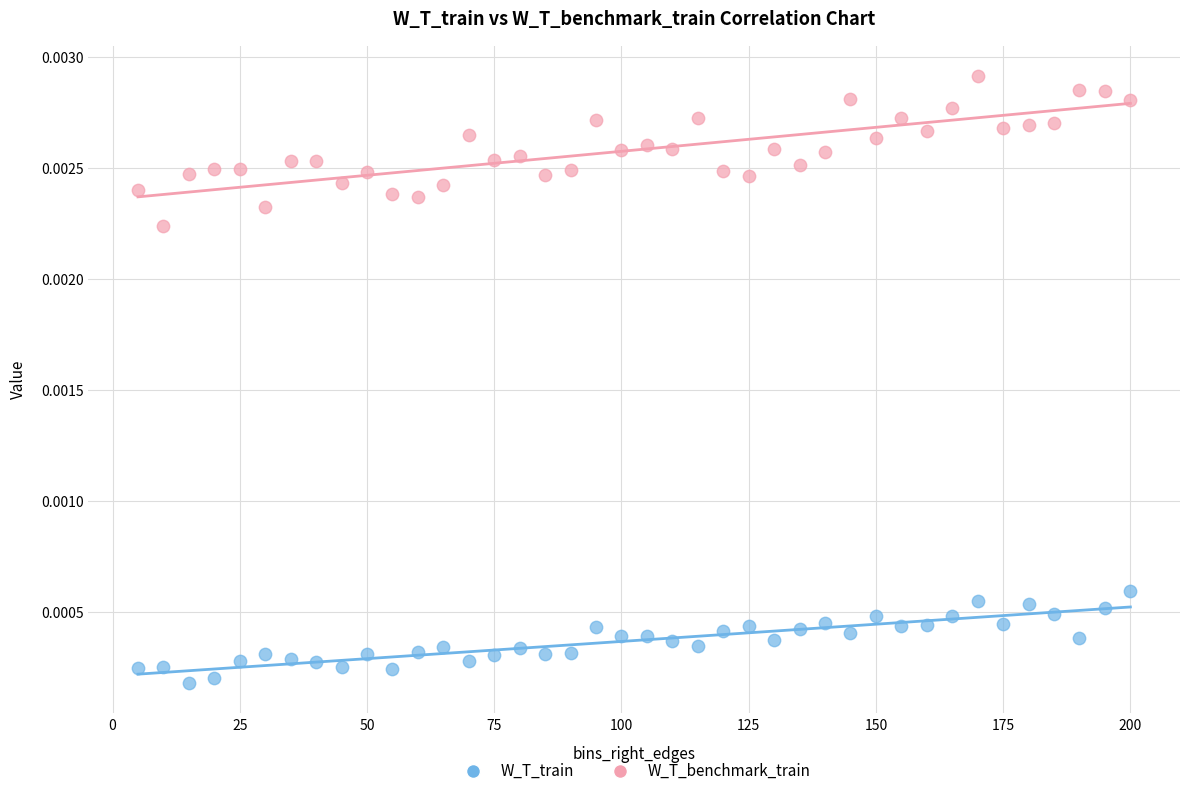

Which series has the widest spread of Y values?

W_T_benchmark_train